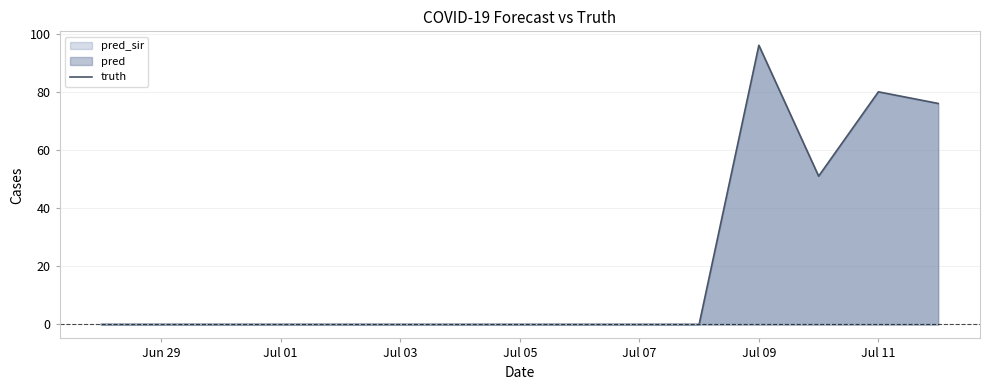

What is the maximum value shown in the chart?

96